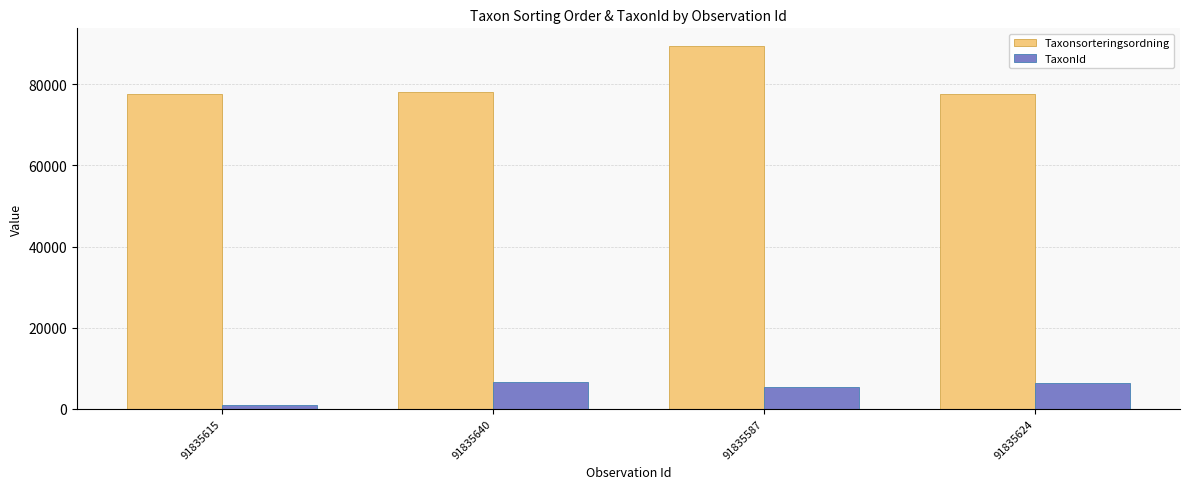

What is the maximum value shown in the chart?

89356